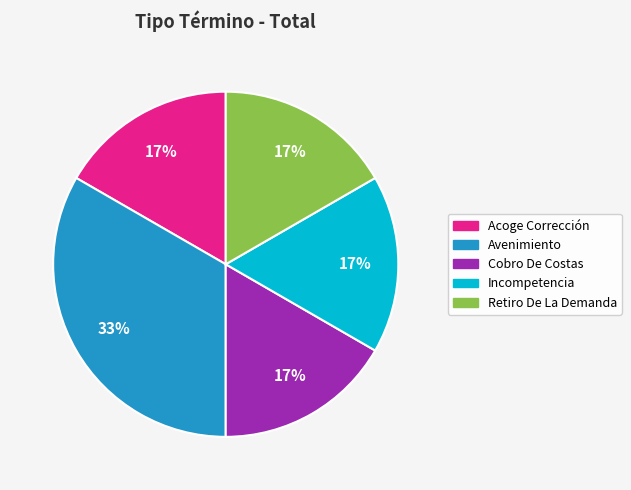

Is there a majority slice in this chart?

No